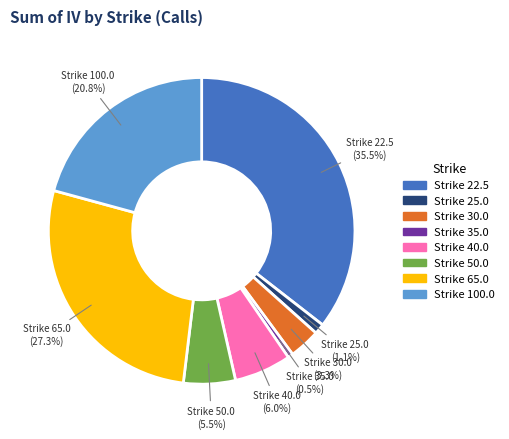

How many segments does this pie chart have?

8